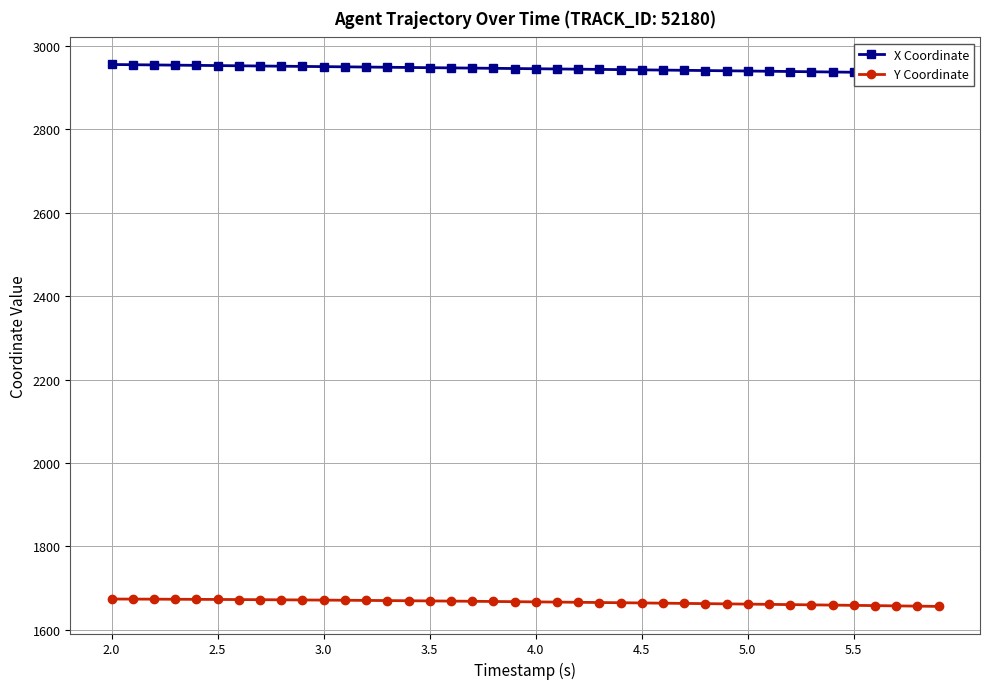

What is the value of the Y Coordinate point at the 13th from the left?

1670.8